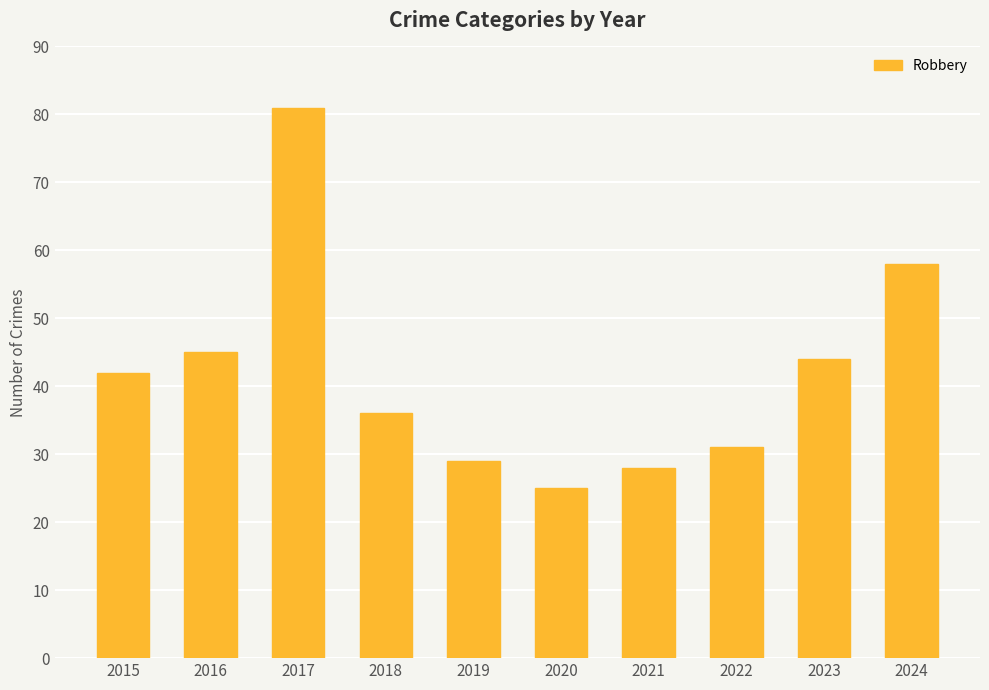

What is the sum of the values at 2023 and 2015?

86